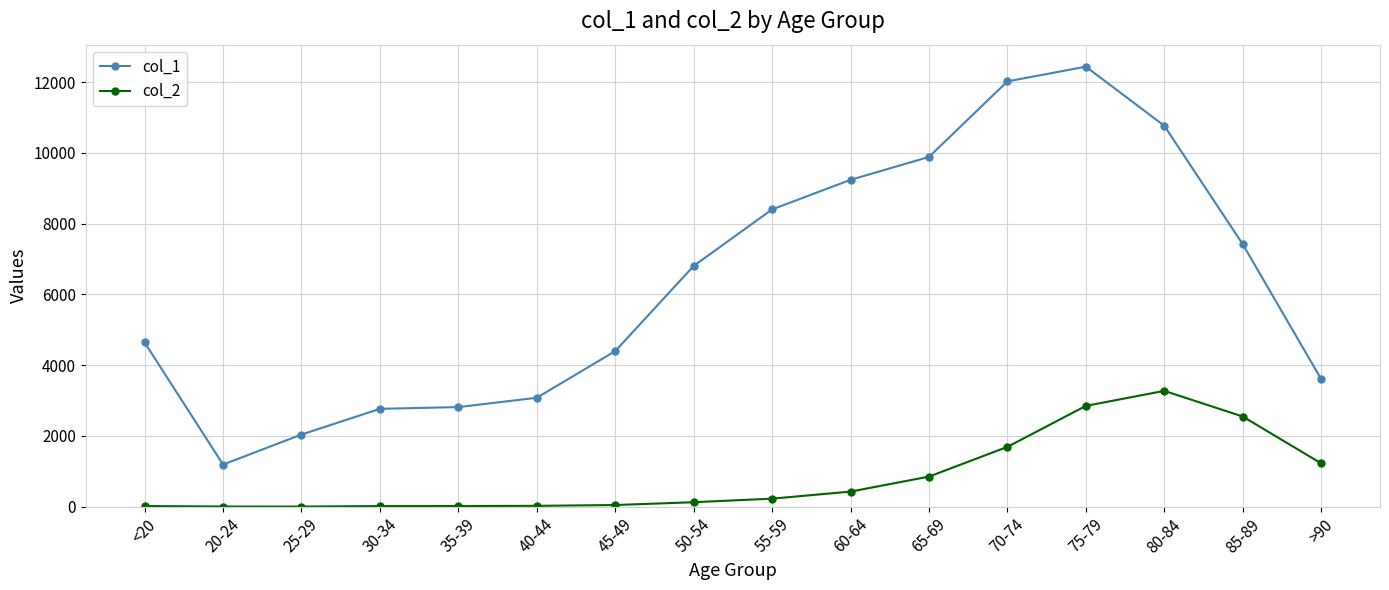

Which series has the largest range (max minus min)?

col_1